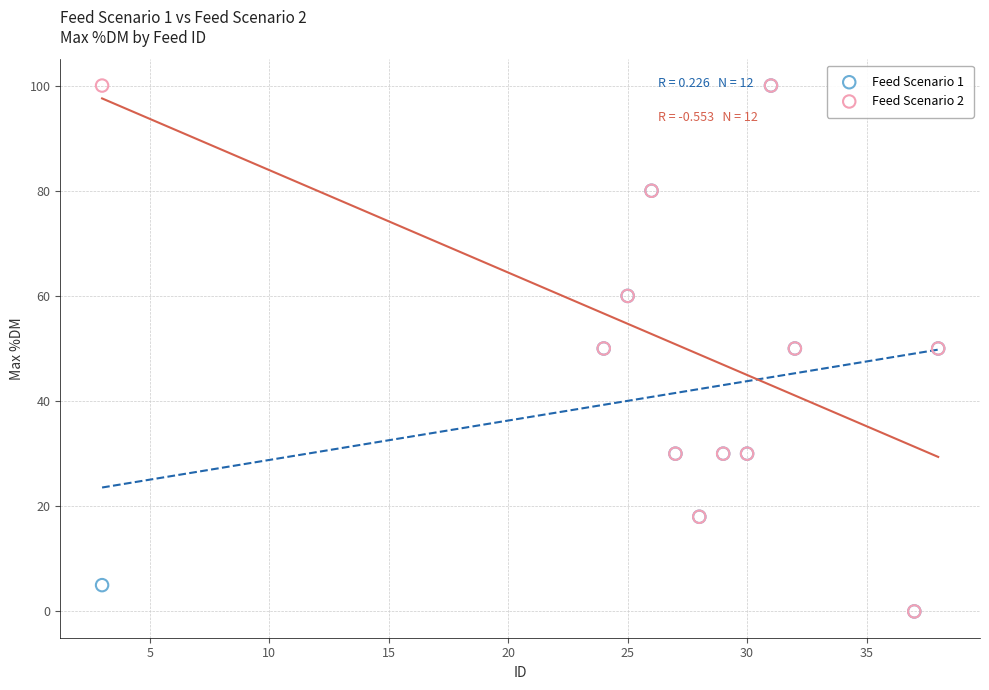

What are all the series names shown in the legend?

Feed Scenario 1, Feed Scenario 2